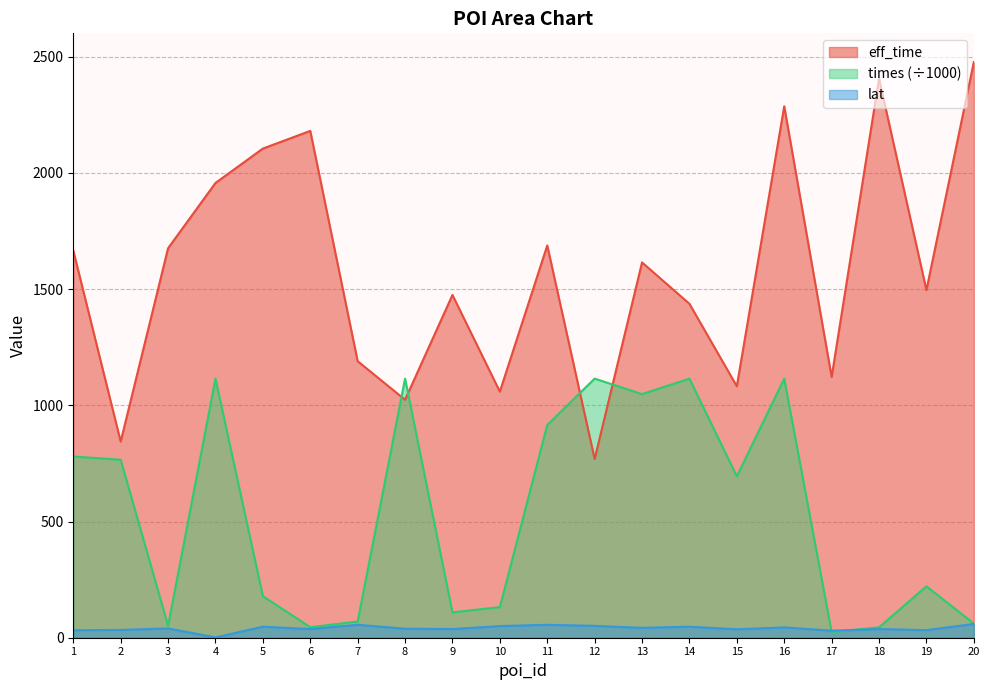

The value of times at 19 is 221.3. True or false?

True